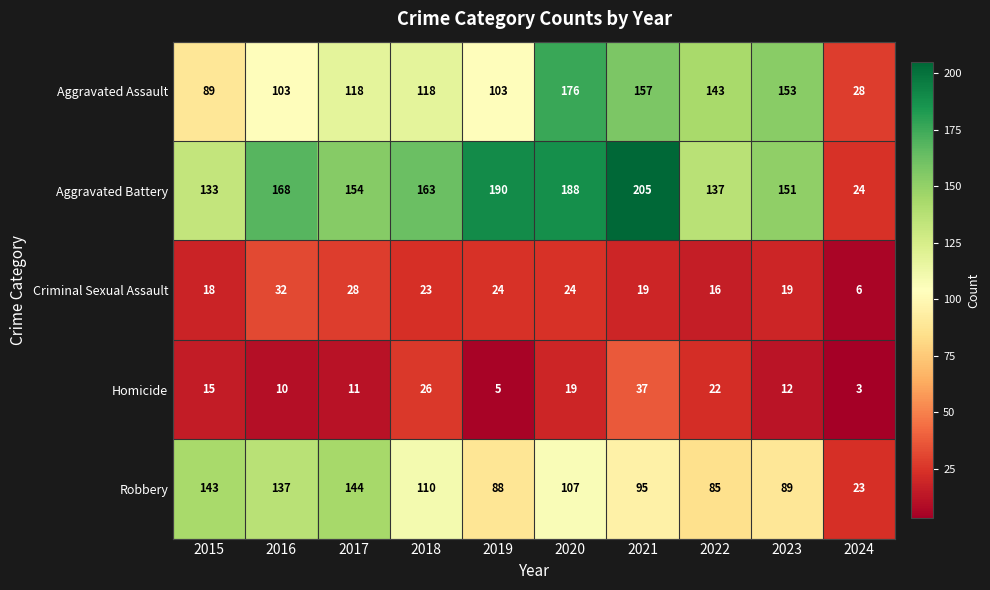

Is it true that Aggravated Battery equals 16 at 2024?

False